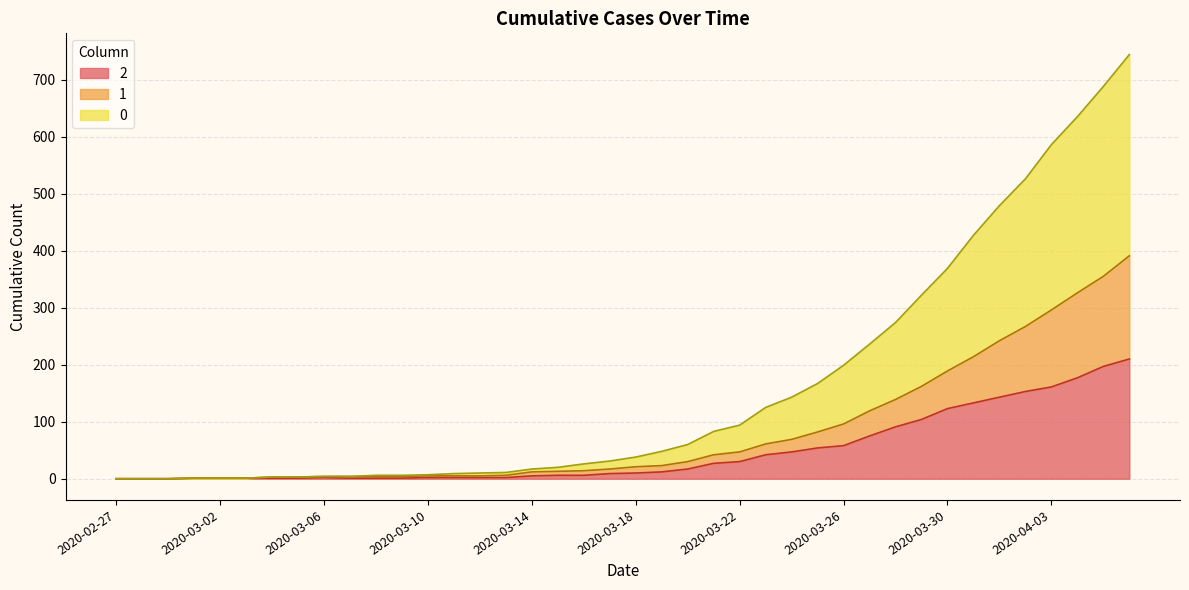

True or false: 1 and 2 cross at least once.

False